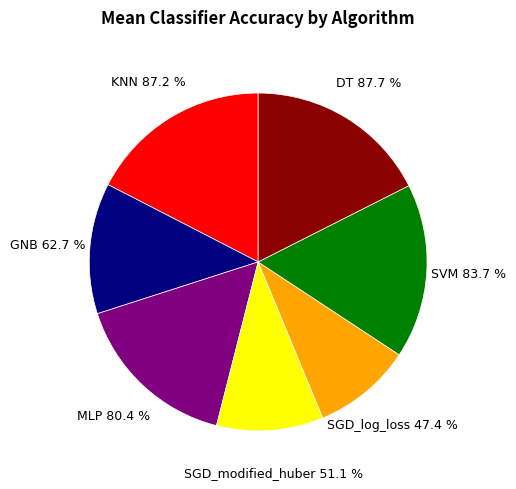

Is the sum of GNB and SGD_modified_huber greater than half?

No